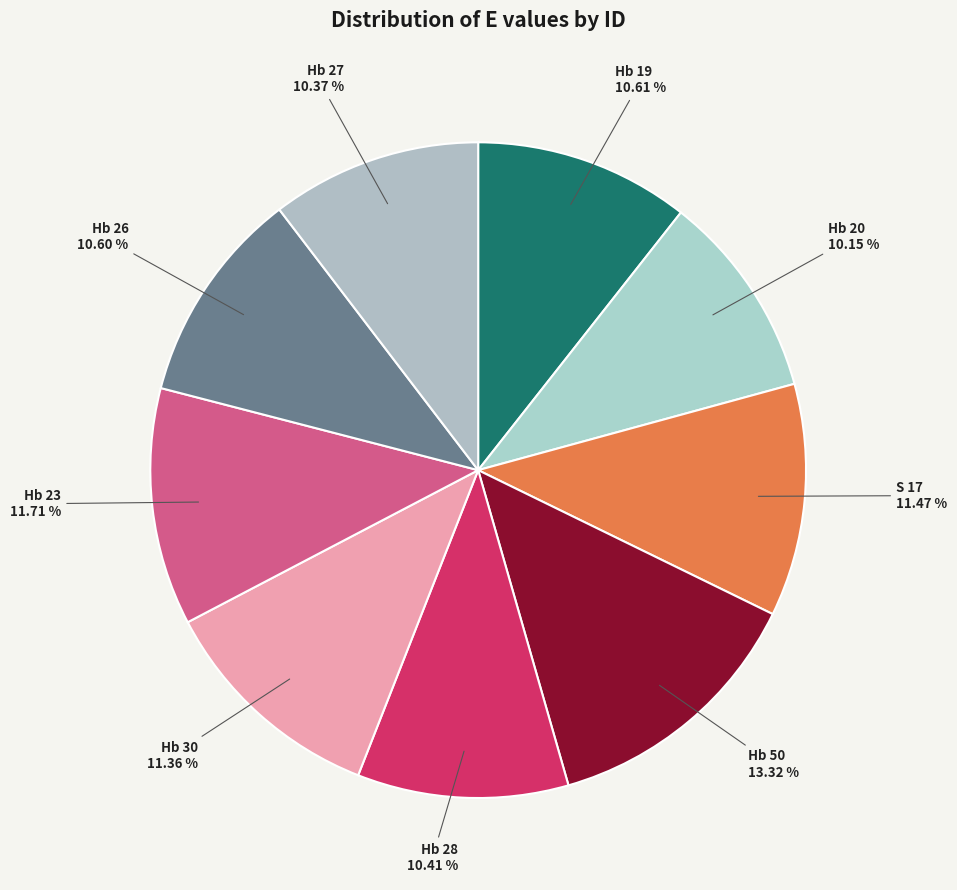

What is the total percentage of Hb 20 and Hb 50?

23.5%